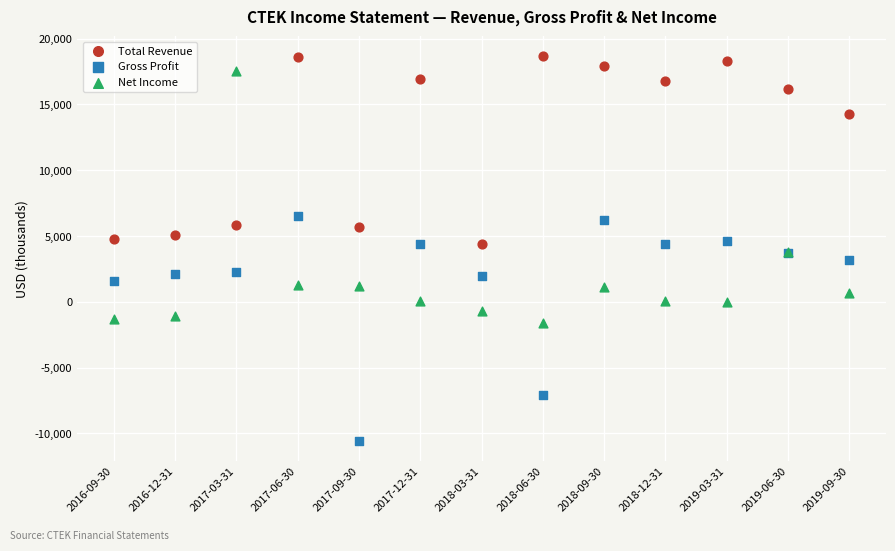

Which series reaches the minimum Y coordinate?

Gross Profit